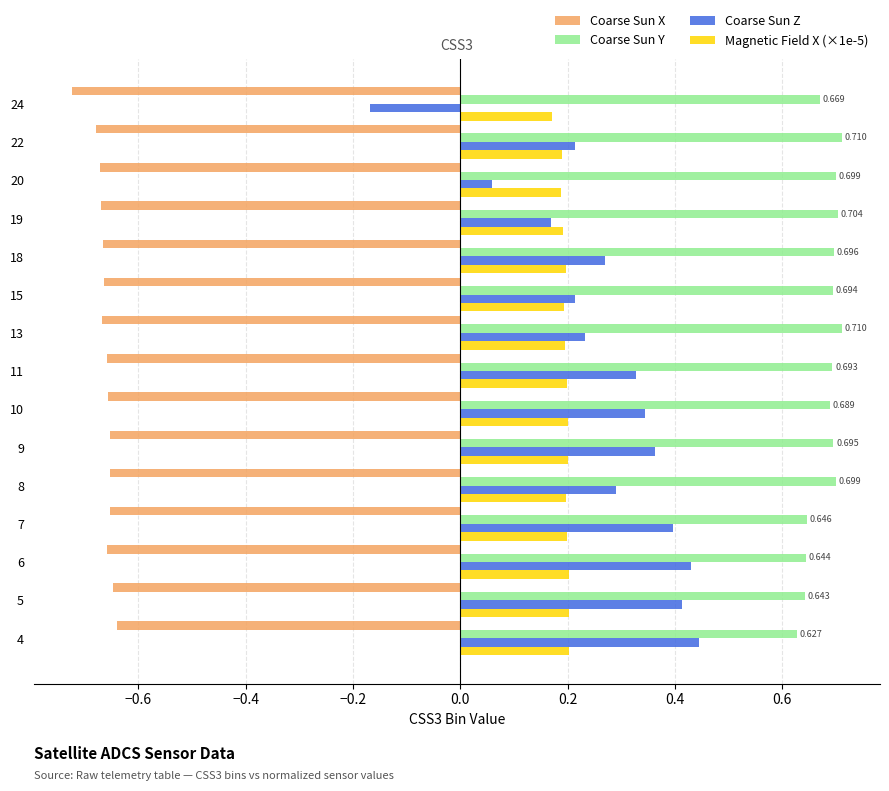

How many distinct data groups are displayed?

4